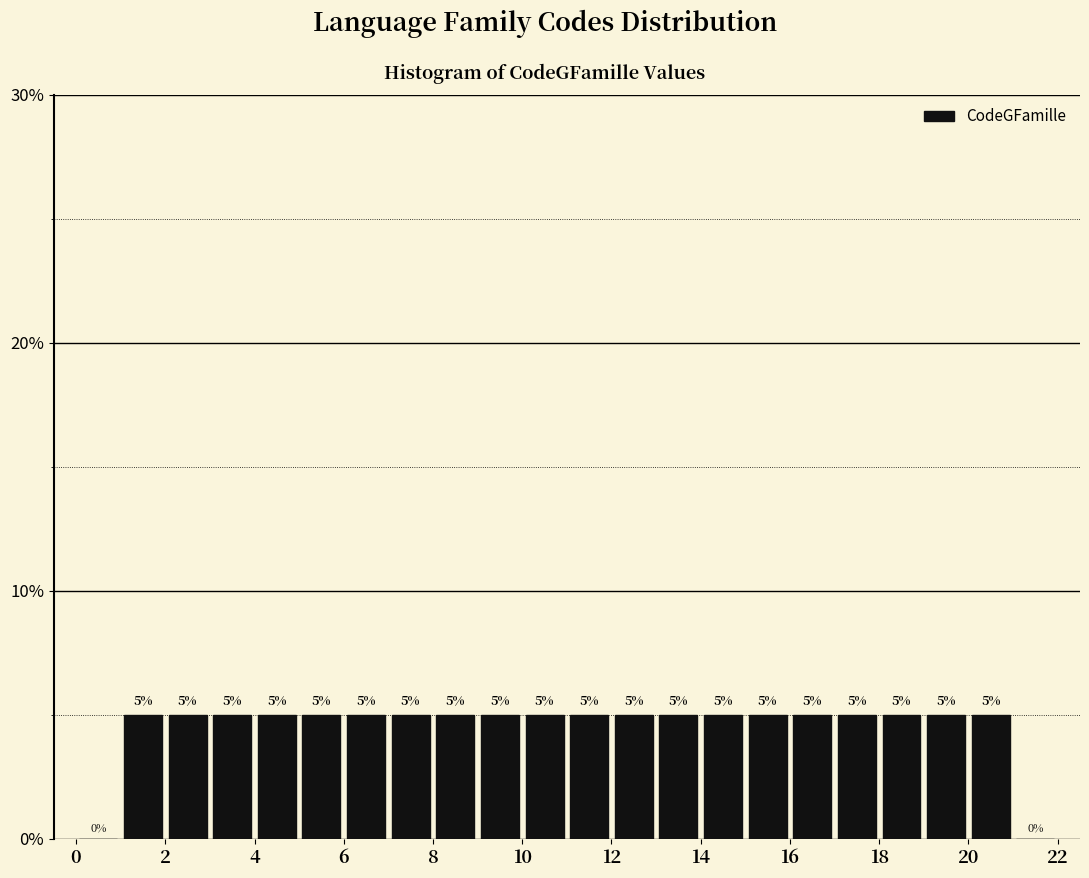

Reading left to right, transcribe this chart: for each bar, give the range it covers on the x-axis and its height.

0 to 1: 0
1 to 2: 5
2 to 3: 5
3 to 4: 5
4 to 5: 5
5 to 6: 5
6 to 7: 5
7 to 8: 5
8 to 9: 5
9 to 10: 5
10 to 11: 5
11 to 12: 5
12 to 13: 5
13 to 14: 5
14 to 15: 5
15 to 16: 5
16 to 17: 5
17 to 18: 5
18 to 19: 5
19 to 20: 5
20 to 21: 5
21 to 22: 0